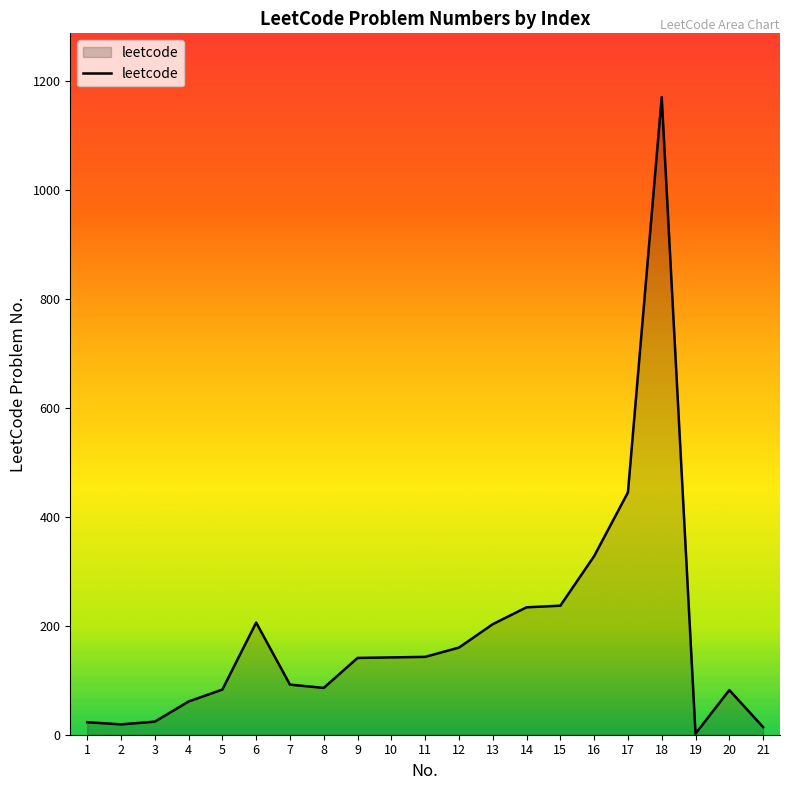

What is the difference between the maximum and minimum values?

1169